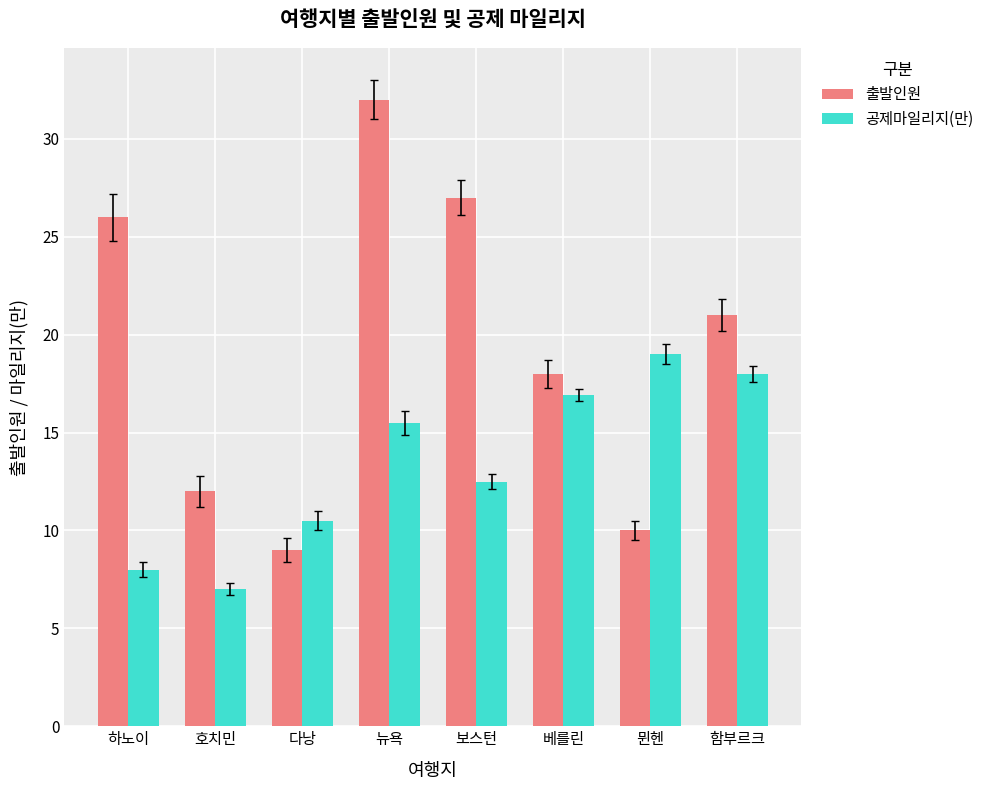

What is the sum of the 공제마일리지(만) values at 보스턴 and 다낭?

23.0